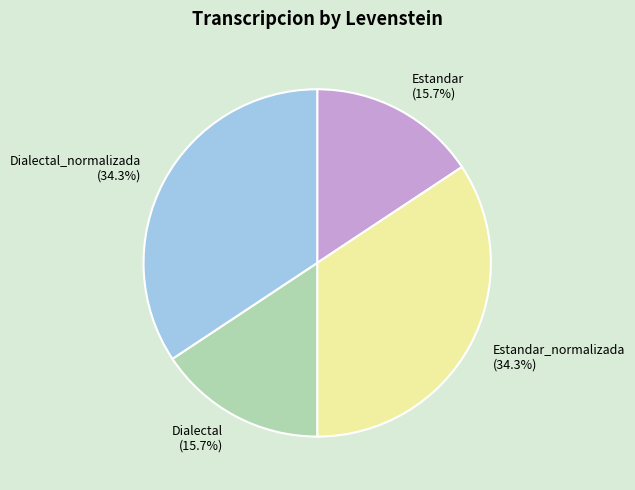

Approximately how many times larger is the value at Estandar (15.7%) compared to Dialectal_normalizada (34.3%)?

0.5